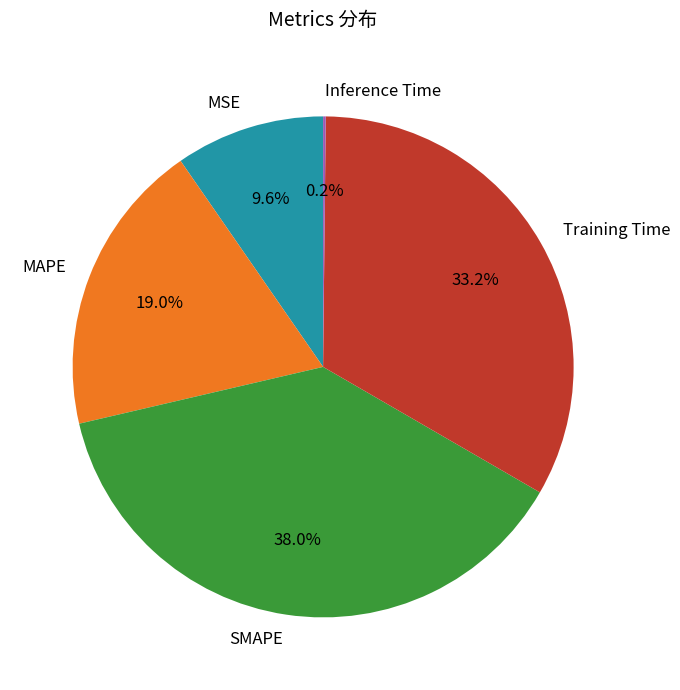

To the nearest percent, what is the average slice percentage?

20%